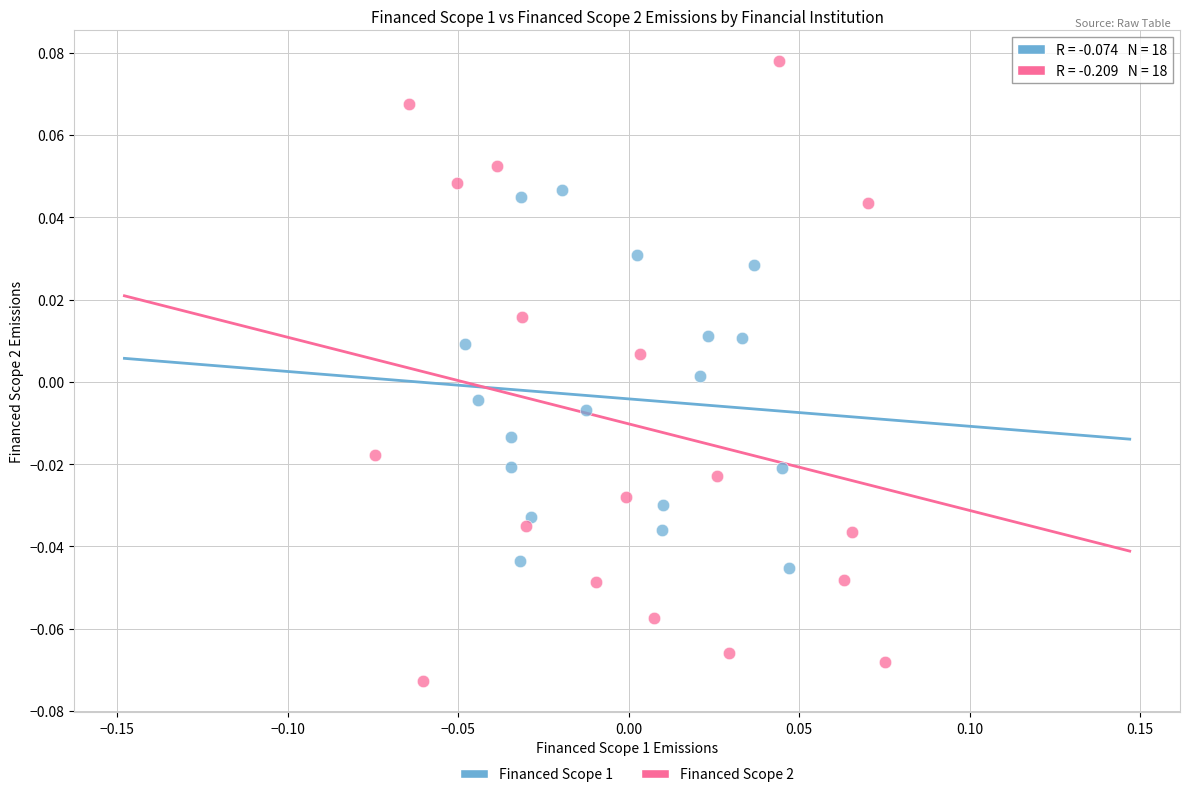

Which series reaches the minimum Y coordinate?

Financed Scope 2